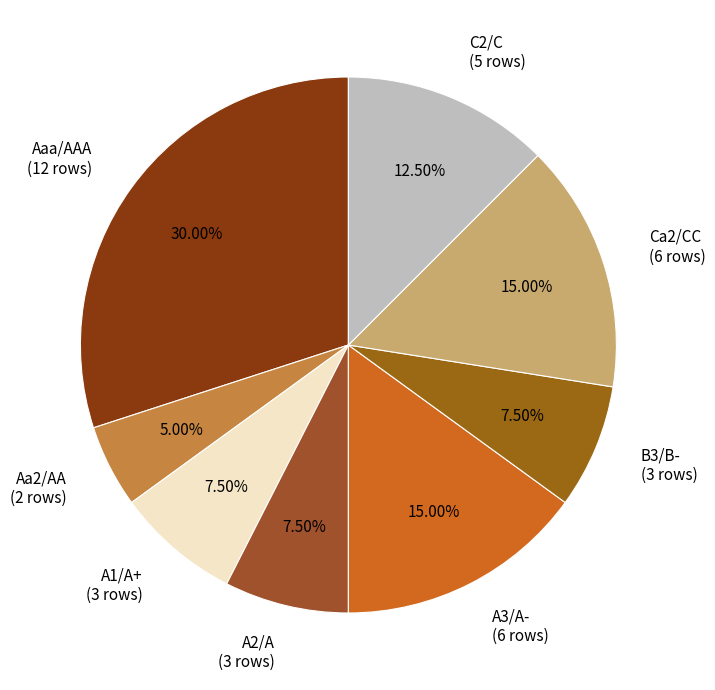

What is the ratio of the value at Aa2/AA (2 rows) to the value at A1/A+ (3 rows)?

0.7